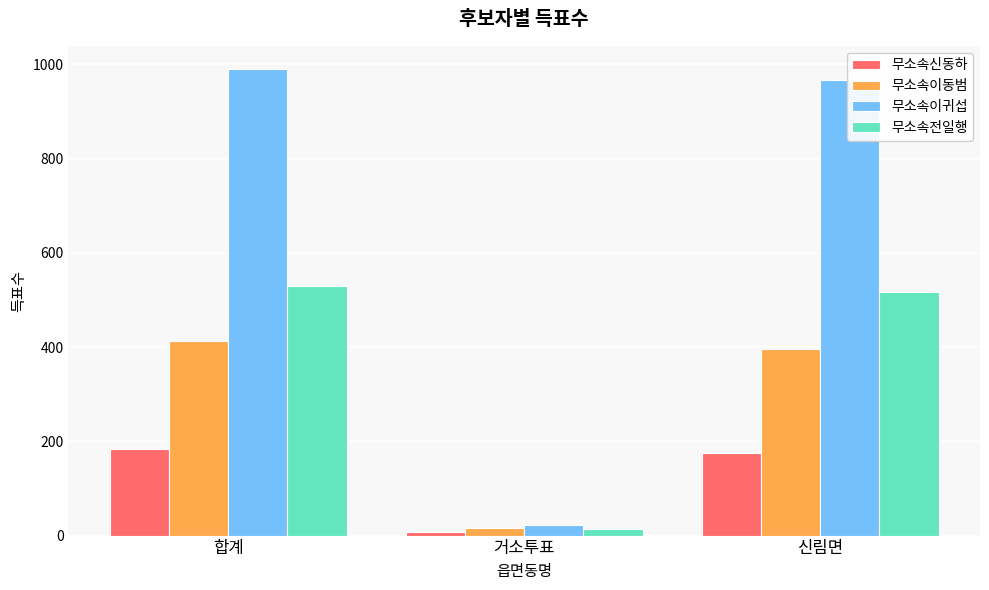

Reading right to left, transcribe all the data shown in this chart.

무소속신동하: 신림면=175	거소투표=8	합계=183
무소속이동범: 신림면=396	거소투표=16	합계=412
무소속이귀섭: 신림면=968	거소투표=22	합계=990
무소속전일행: 신림면=516	거소투표=14	합계=530